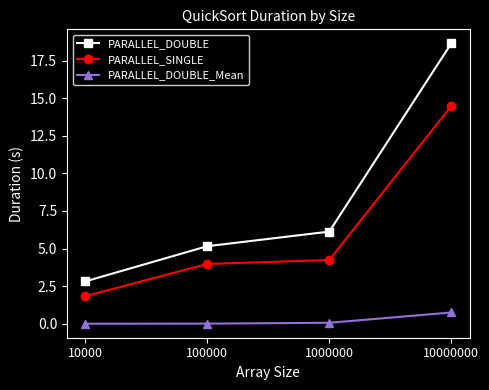

Which series has the largest range (max minus min)?

PARALLEL_DOUBLE